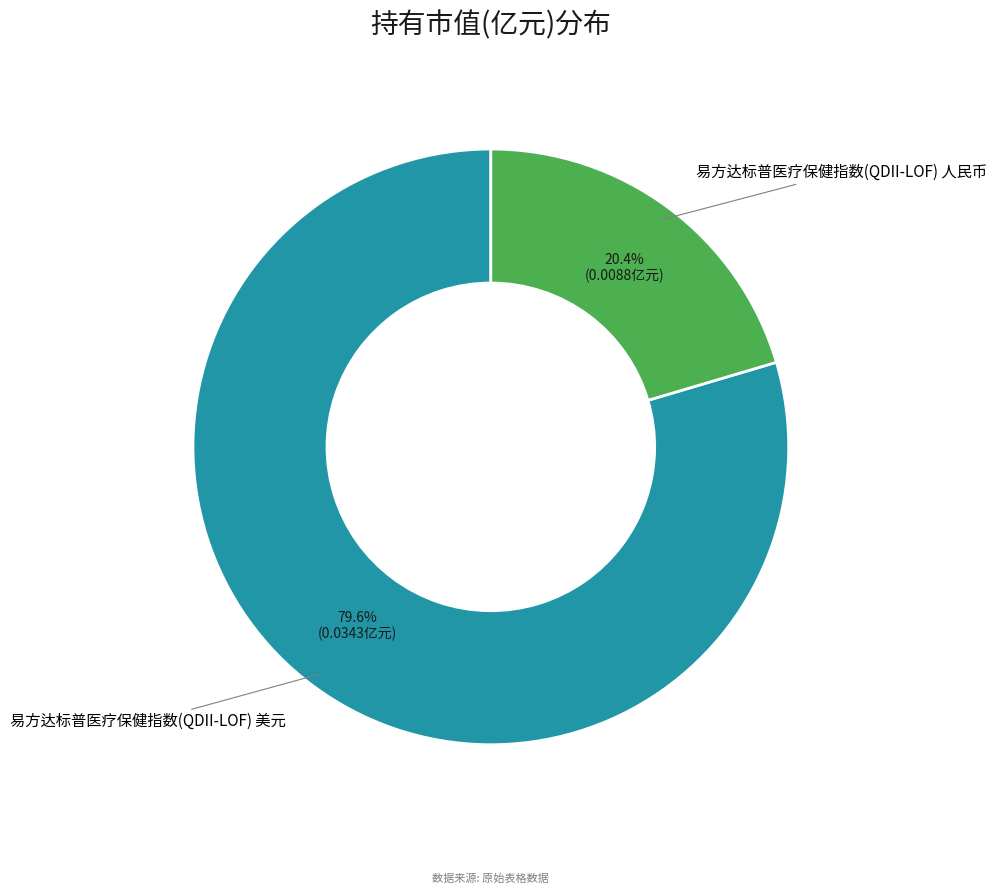

To the nearest percent, what is the difference between the 易方达标普医疗保健指数(QDII-LOF) 人民币 and 易方达标普医疗保健指数(QDII-LOF) 美元 slice percentages?

59%